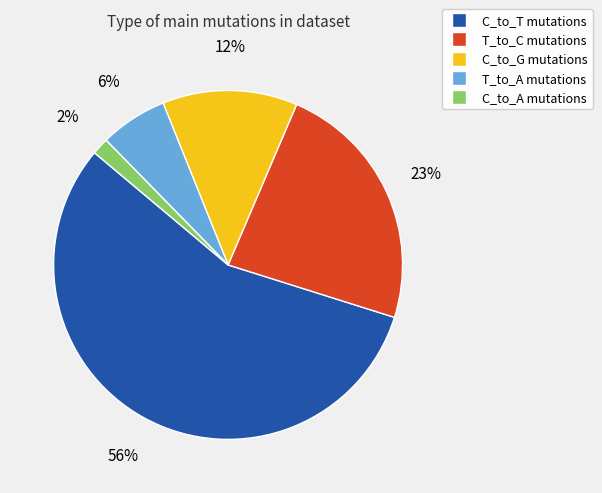

Which category accounts for the majority?

C_to_T